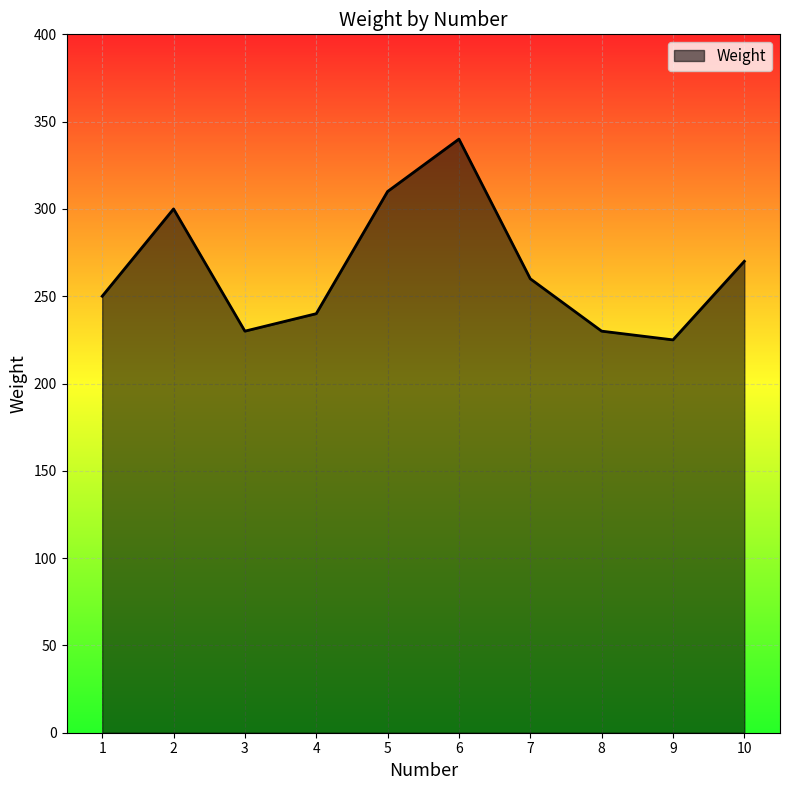

The value at 9 is 225. True or false?

True